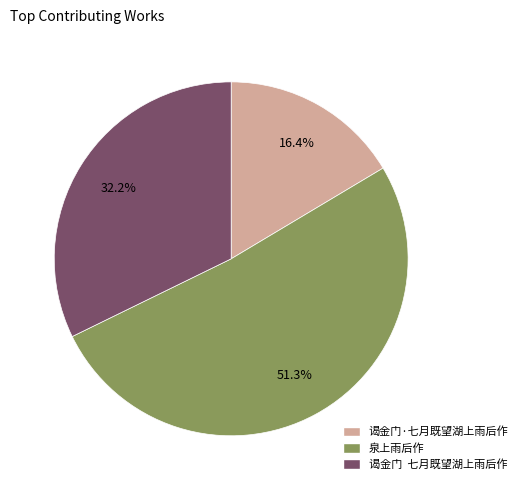

What is the ratio of the value at 谒金门 七月既望湖上雨后作 to the value at 泉上雨后作?

0.6